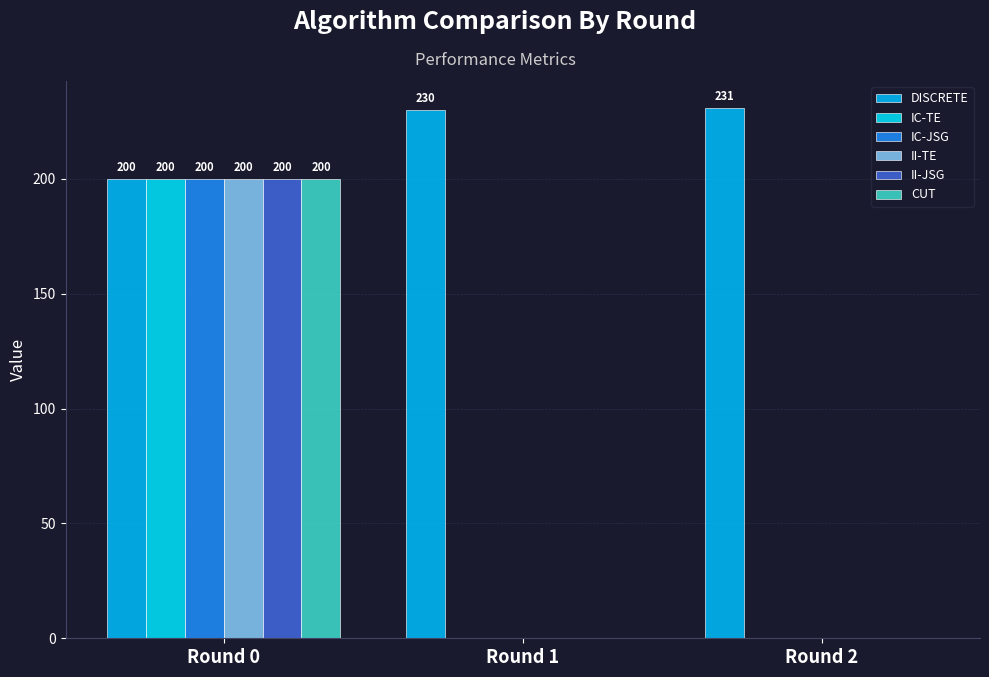

At how many categories does at least one series exceed 125?

3